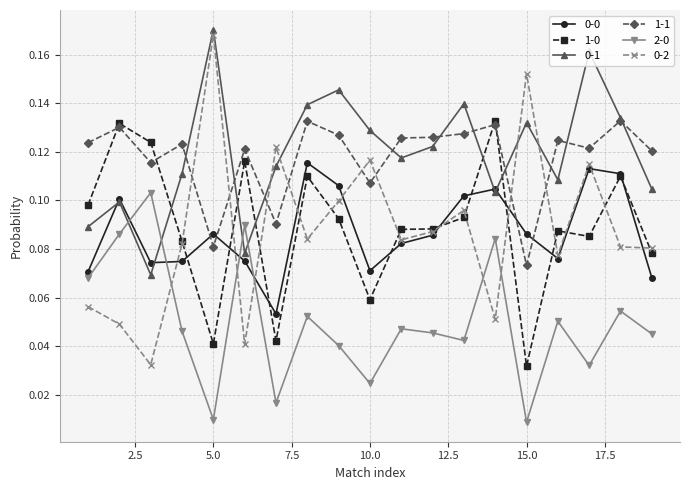

At how many categories does at least one series exceed 0?

19